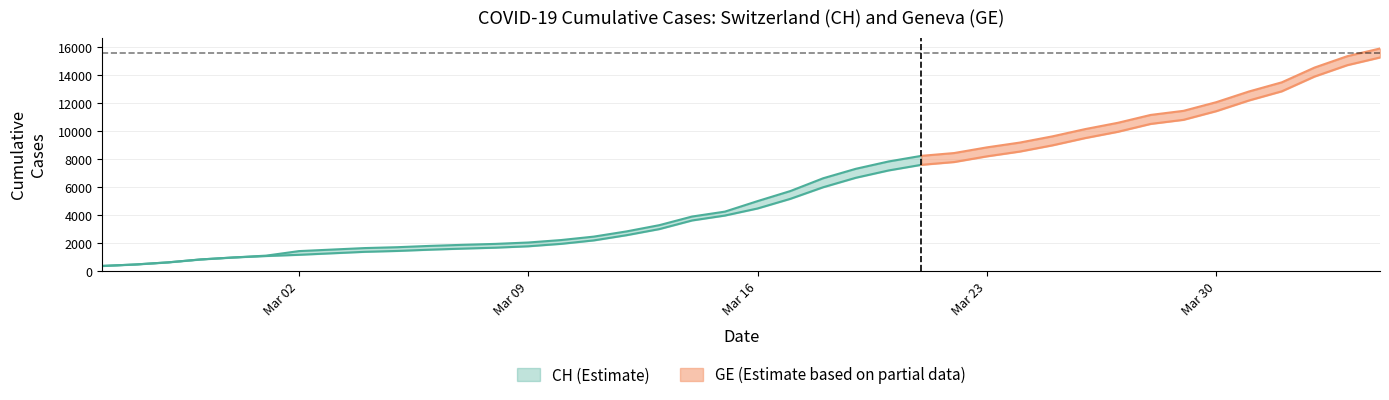

At 1, list the series in order from smallest to largest.

CH, GE